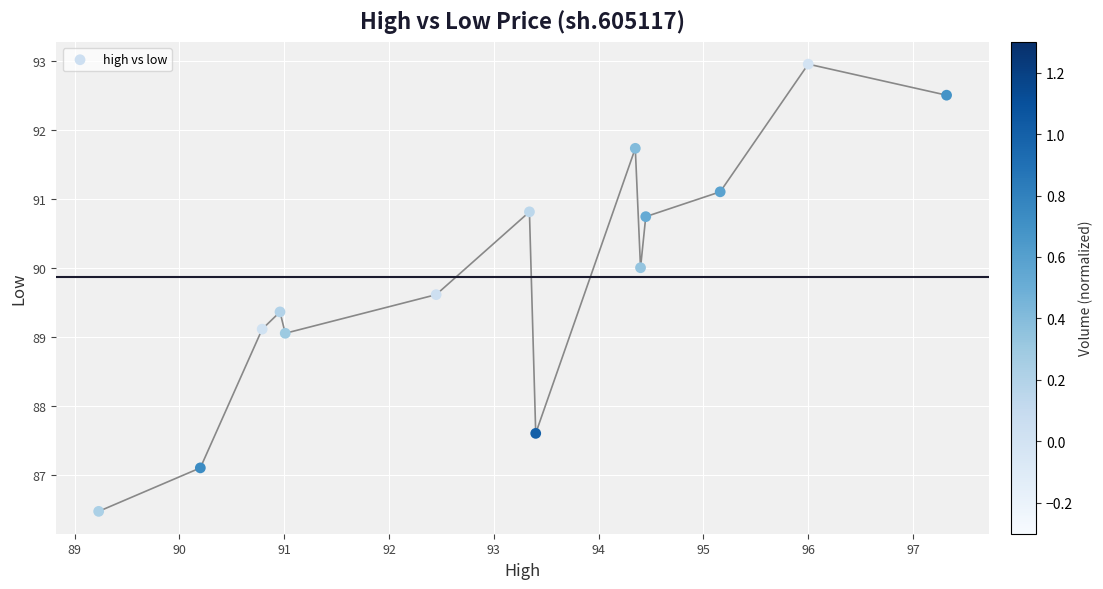

What is the range of Y values (max minus min)?

6.5